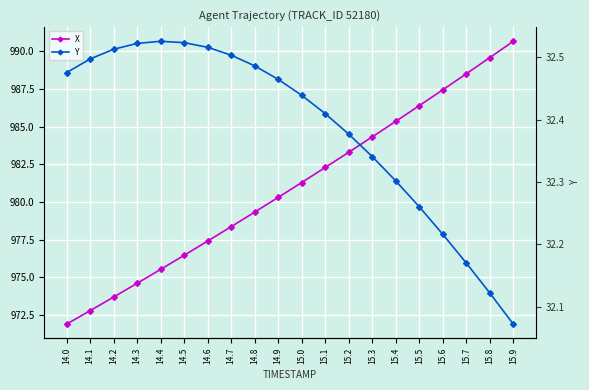

Reading left to right, extract all data points from this chart.

X: 971.9	972.8	973.7	974.6	975.5	976.5	977.4	978.4	979.3	980.3	981.3	982.3	983.3	984.3	985.4	986.4	987.4	988.5	989.6	990.7
Y: 32.5	32.5	32.5	32.5	32.5	32.5	32.5	32.5	32.5	32.5	32.4	32.4	32.4	32.3	32.3	32.3	32.2	32.2	32.1	32.1